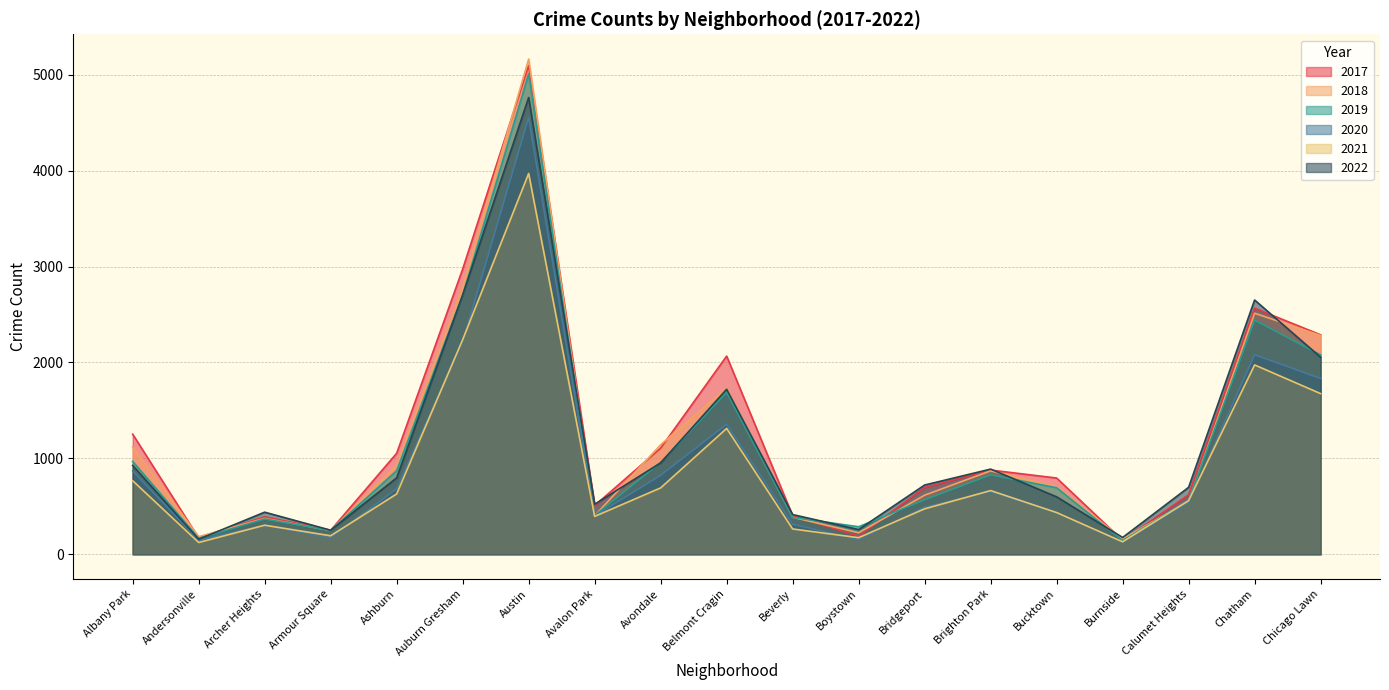

How many lines are shown in the chart?

6